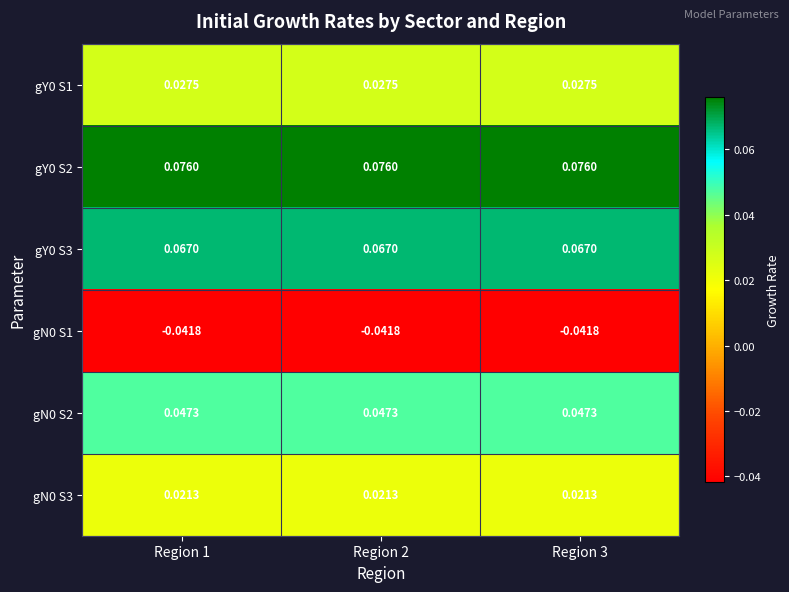

Is the value of gN0 S1 at Region 1 greater than the value of gY0 S2 at Region 2?

No